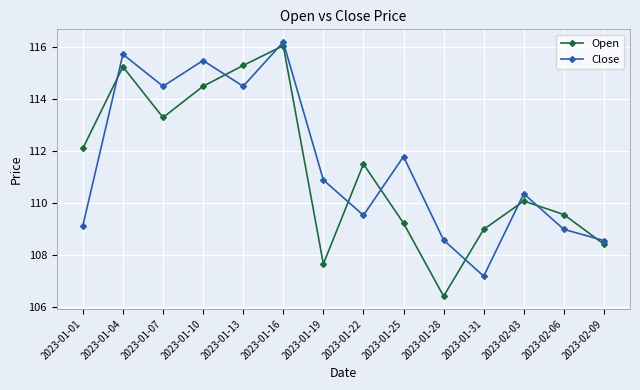

Which series ends up on top after the final intersection of Close and Open?

Close